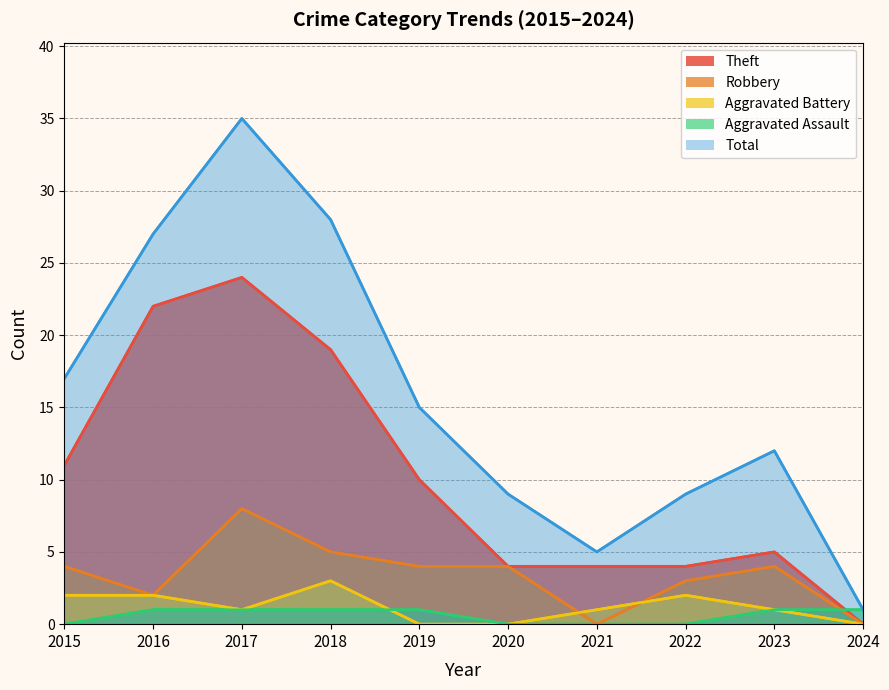

At which category does Theft reach its first local peak?

2017